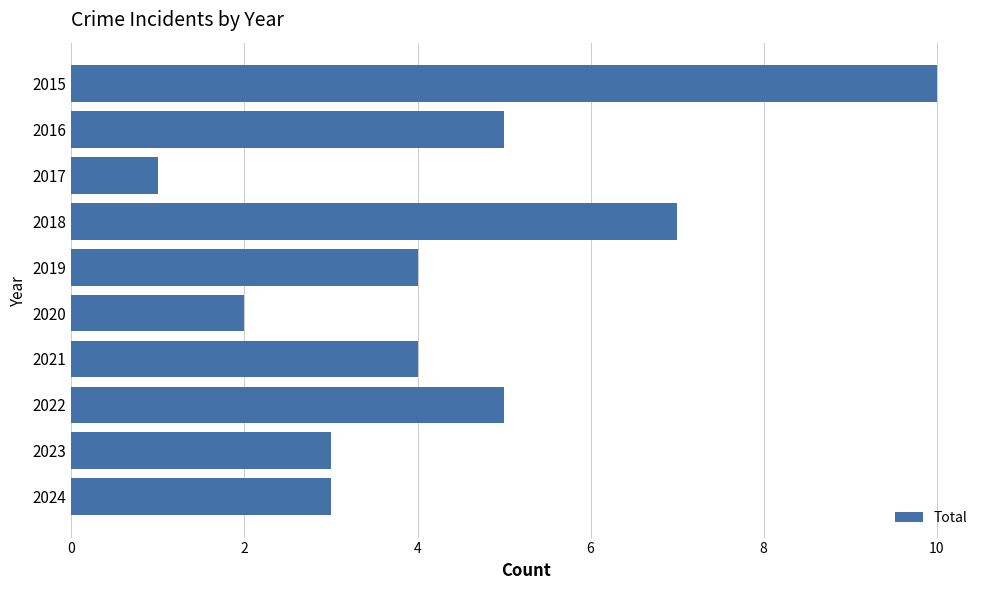

Is it true that the value at 2020 is 4?

False